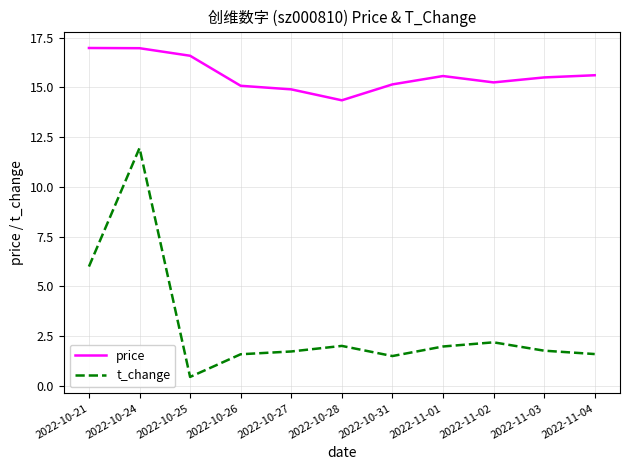

At which category does t_change reach its first local valley?

2022-10-25